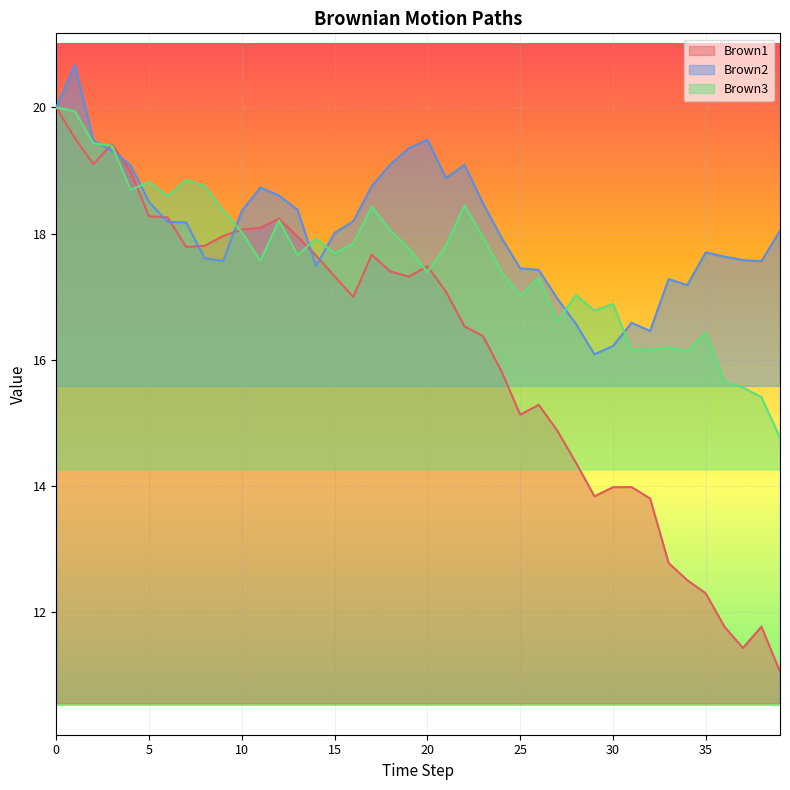

After their last crossing, which series has the higher values: Brown3 or Brown2?

Brown2